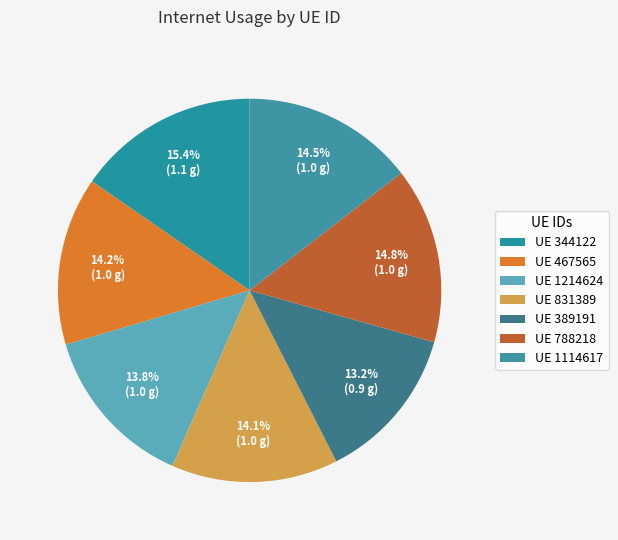

What is the largest slice in the pie chart?

344122